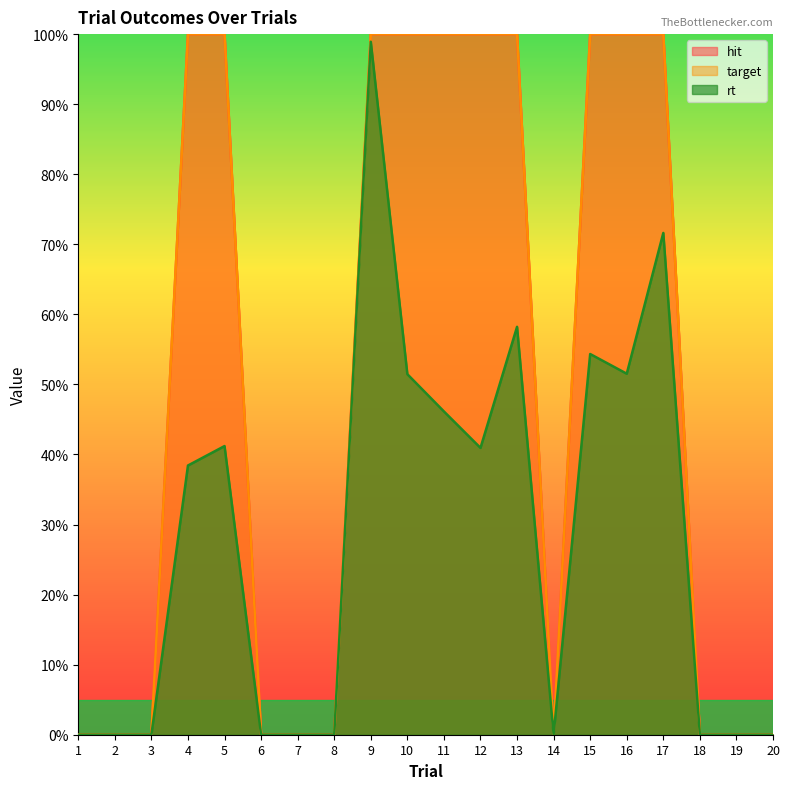

In target, how many points are lower than both neighbors (excluding endpoints)?

1